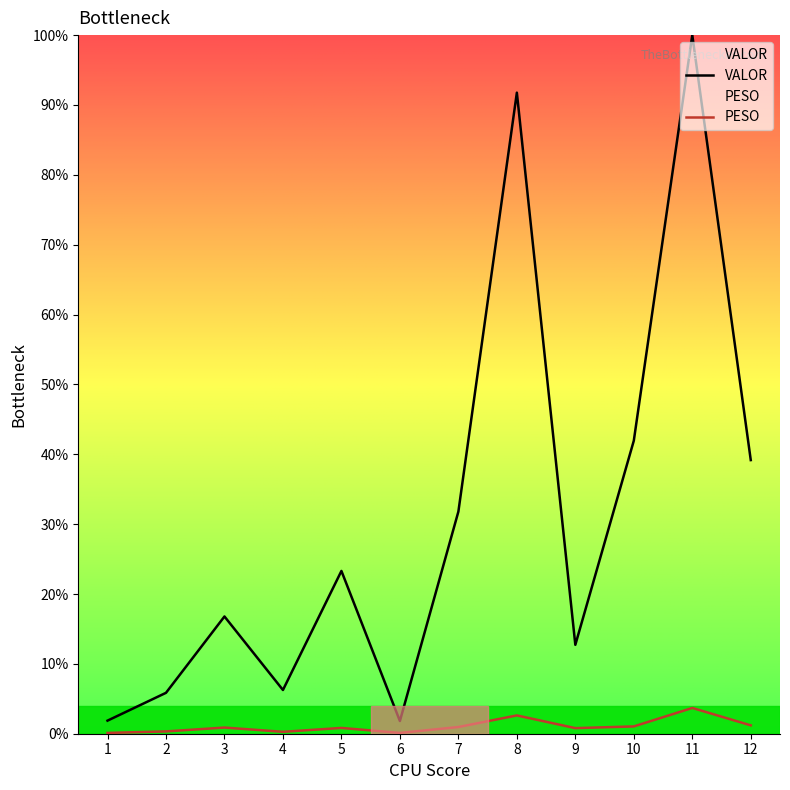

What is the minimum value shown in the chart?

0.1